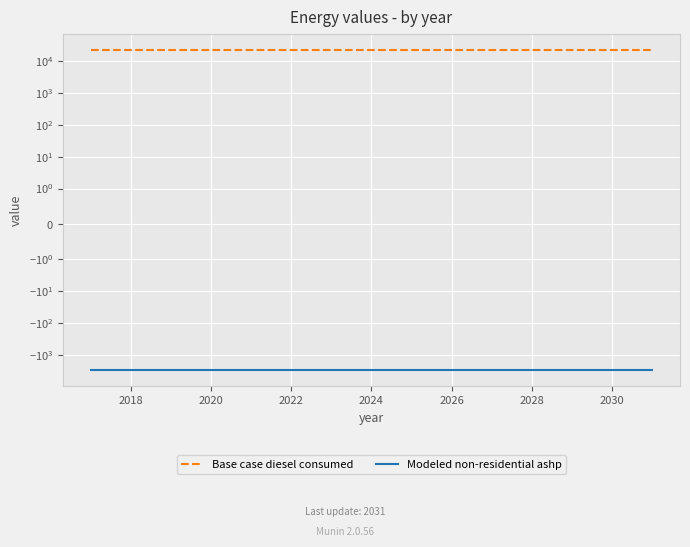

The Modeled non-residential ashp series shows -3002.6 at 2022. True or false?

True